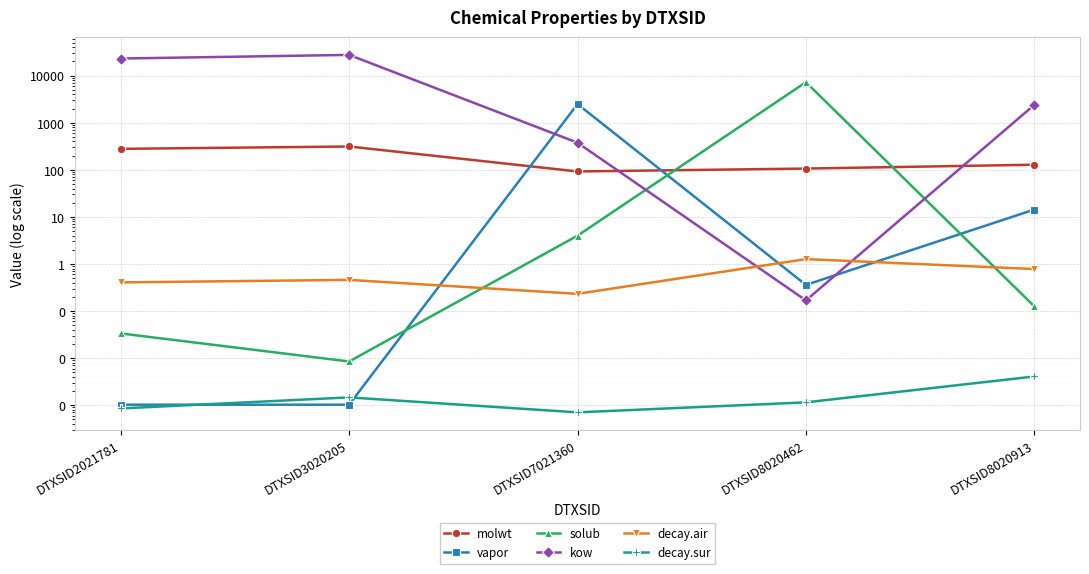

At which category is the sum across all series the highest?

DTXSID3020205